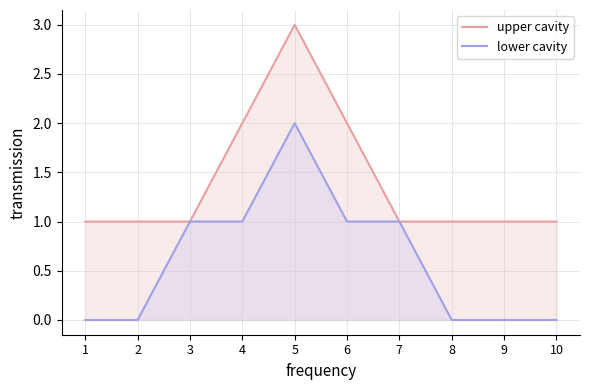

Is it true that lower cavity equals 1 at 4?

True